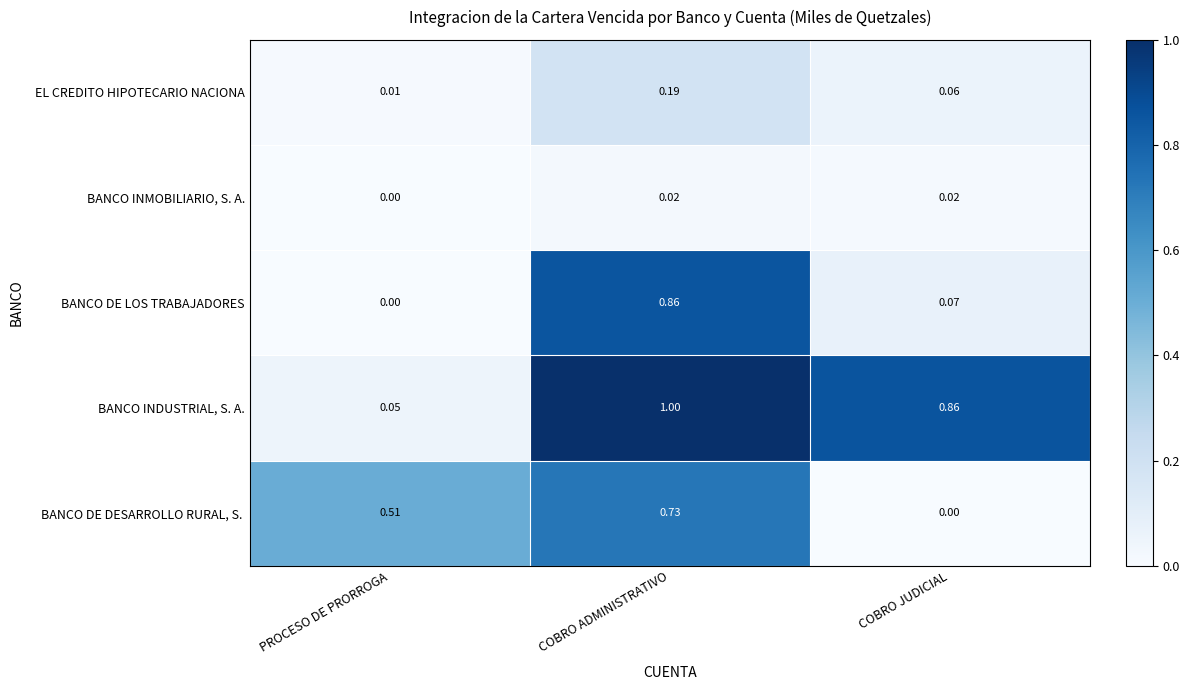

Which category has the lowest value in the BANCO INDUSTRIAL, S. A. series?

PROCESO DE PRORROGA